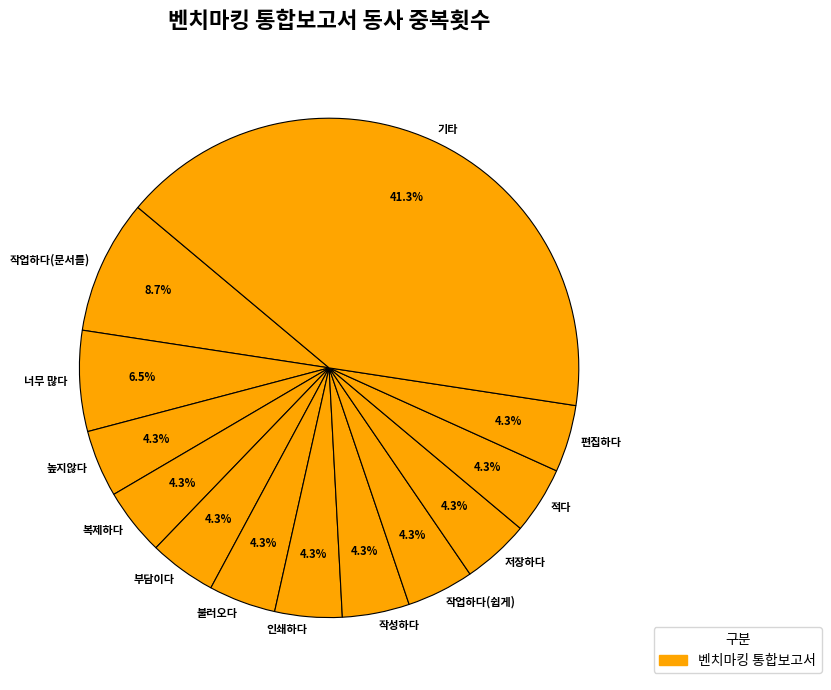

Which category has the biggest portion of the pie?

기타